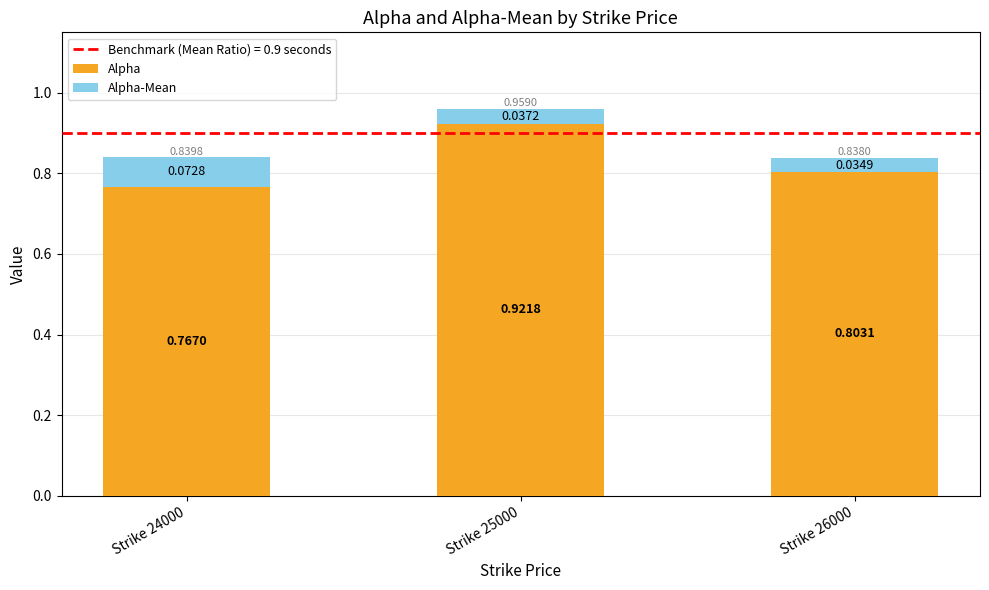

What is the total value across all series at Strike 25000?

1.0